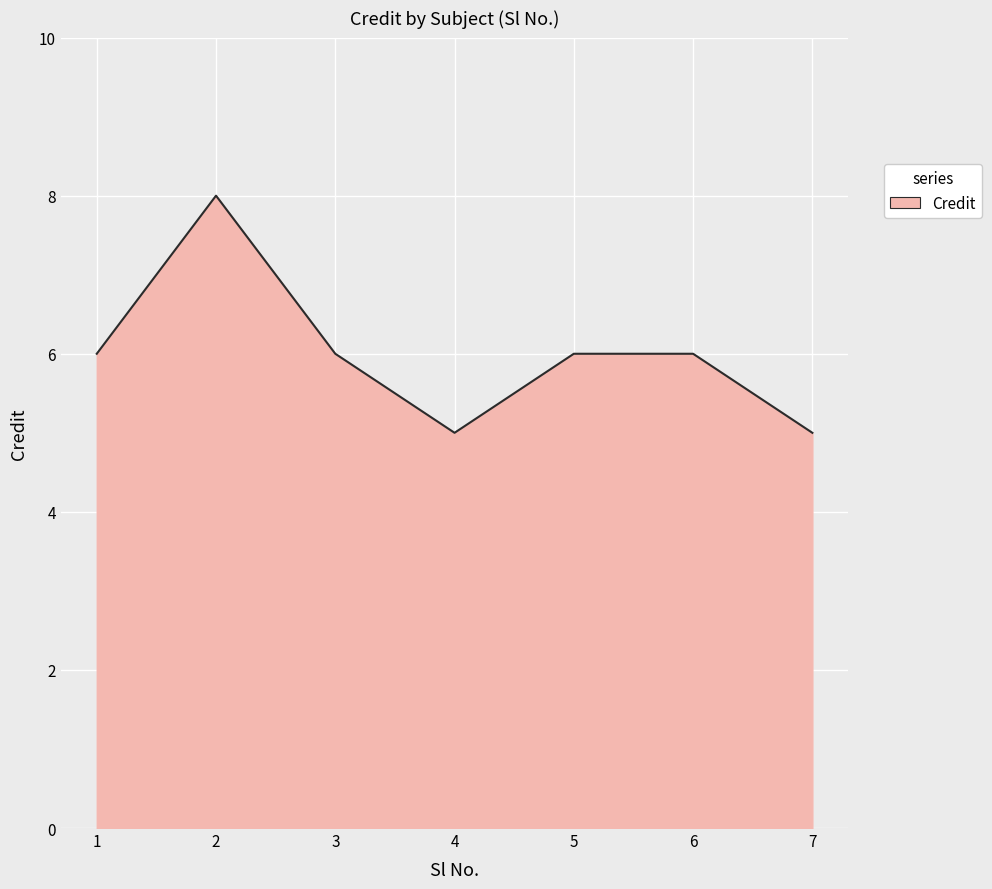

How many lines are shown in the chart?

1